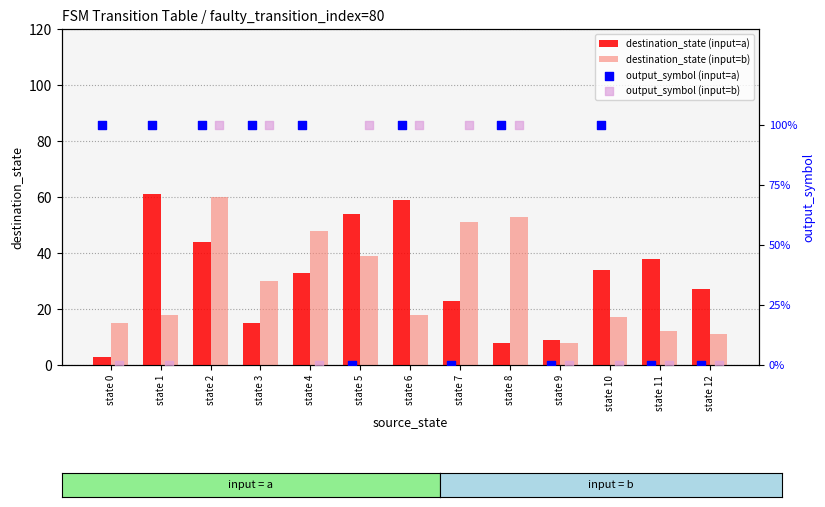

What is the highest value of the destination_state (input=a) series?

61